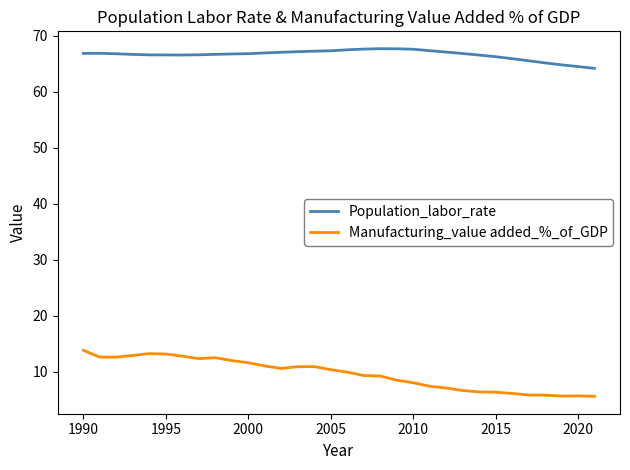

Which series has the widest spread of values?

Manufacturing_value added_%_of_GDP